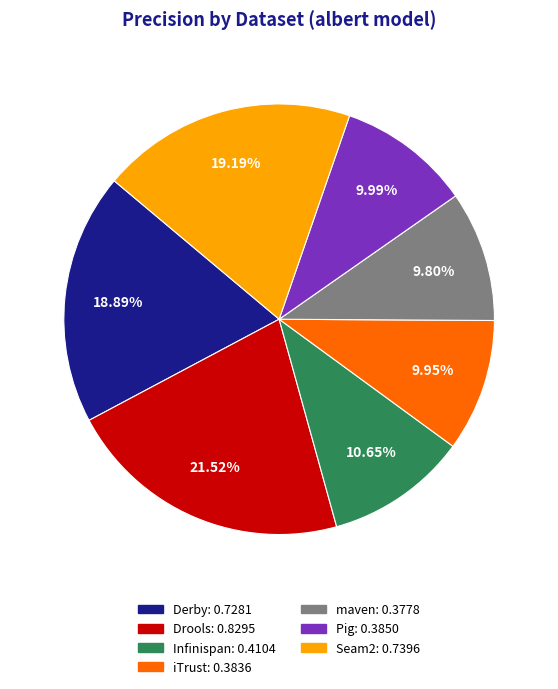

Does maven represent more than half of the total?

No